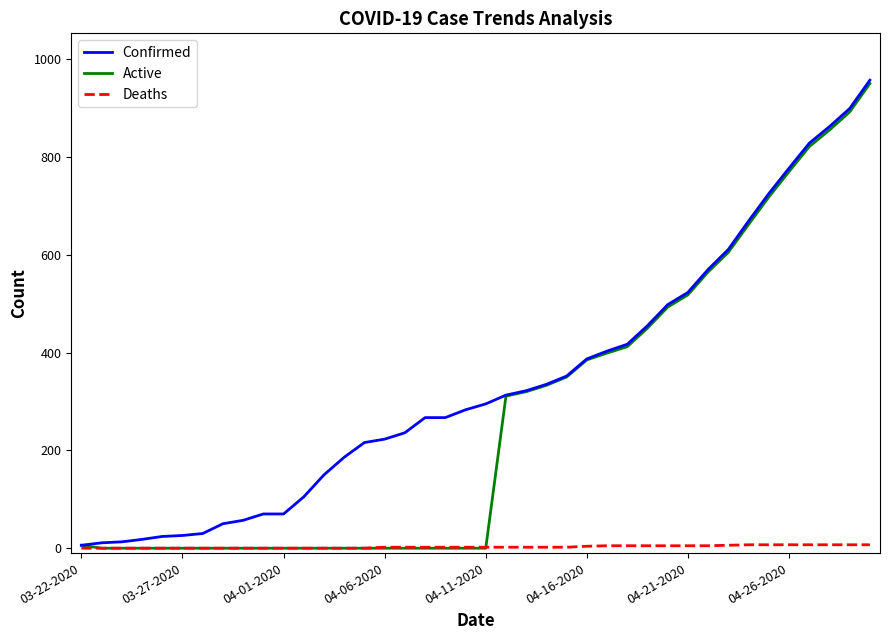

List the series in order of their overall mean, highest first.

Confirmed, Active, Deaths